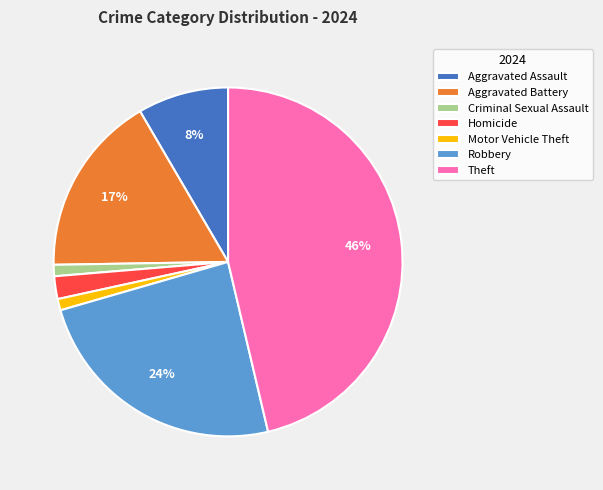

Is it true that Criminal Sexual Assault is 1% of the pie?

True